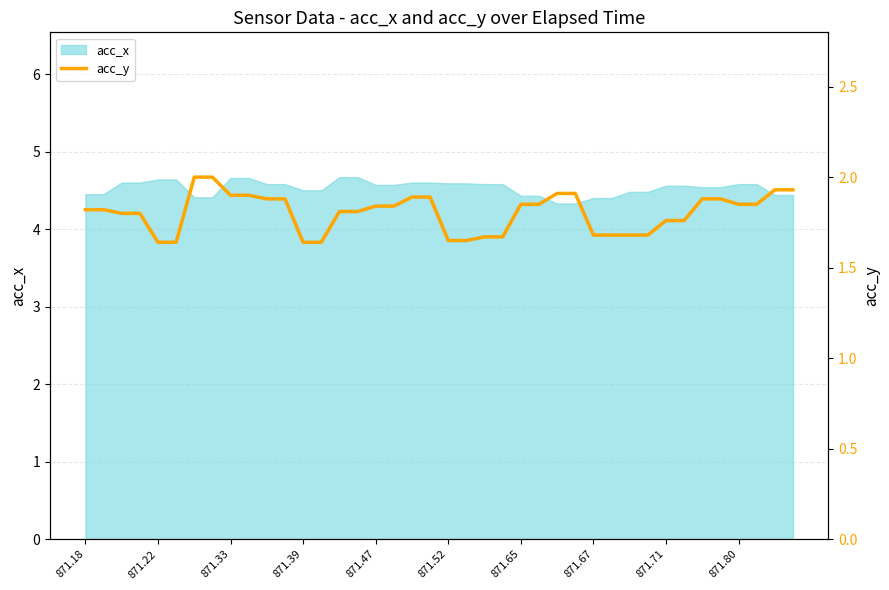

What is the maximum value for acc_x?

4.7